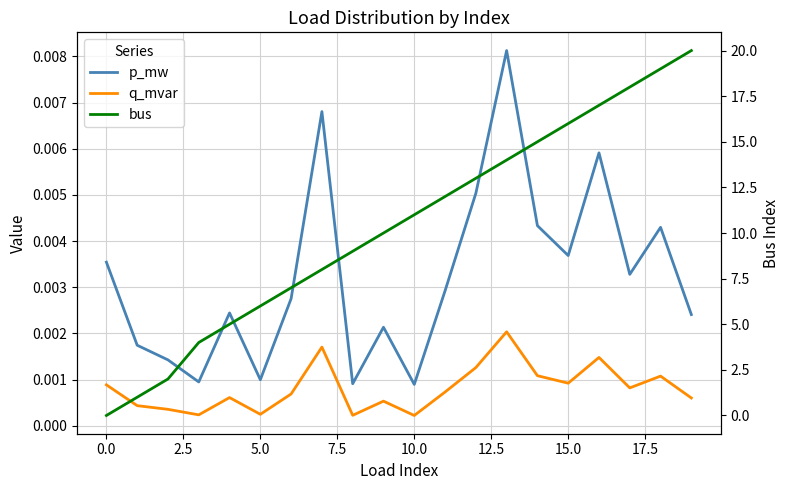

Rank the series by their maximum value, from lowest to highest.

q_mvar, p_mw, bus